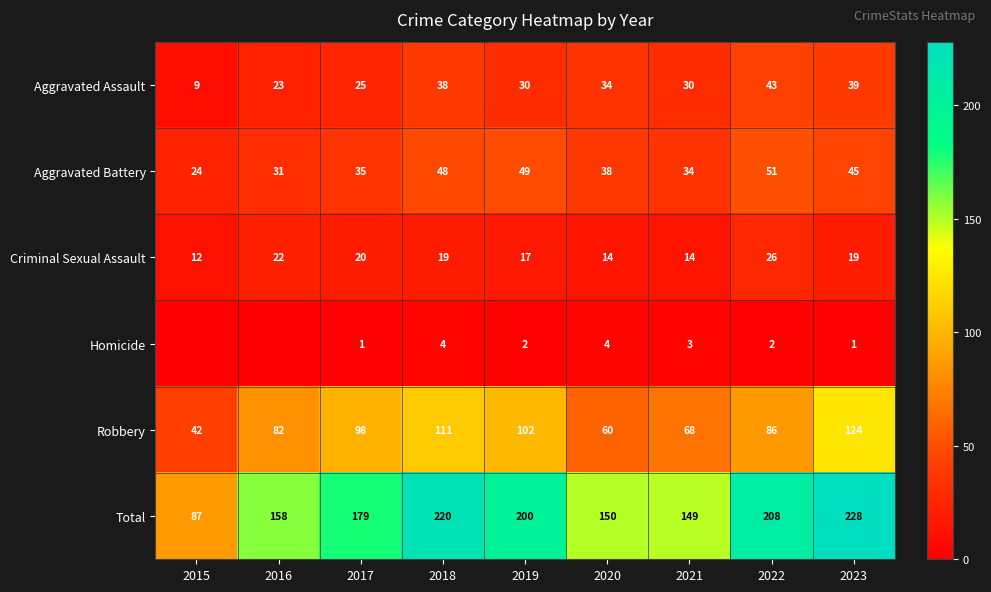

At which category is the sum across all series the highest?

2023